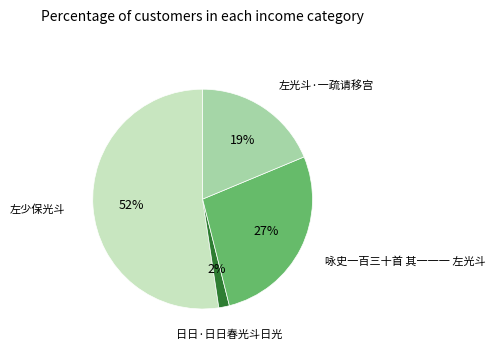

Is there a majority slice in this chart?

Yes